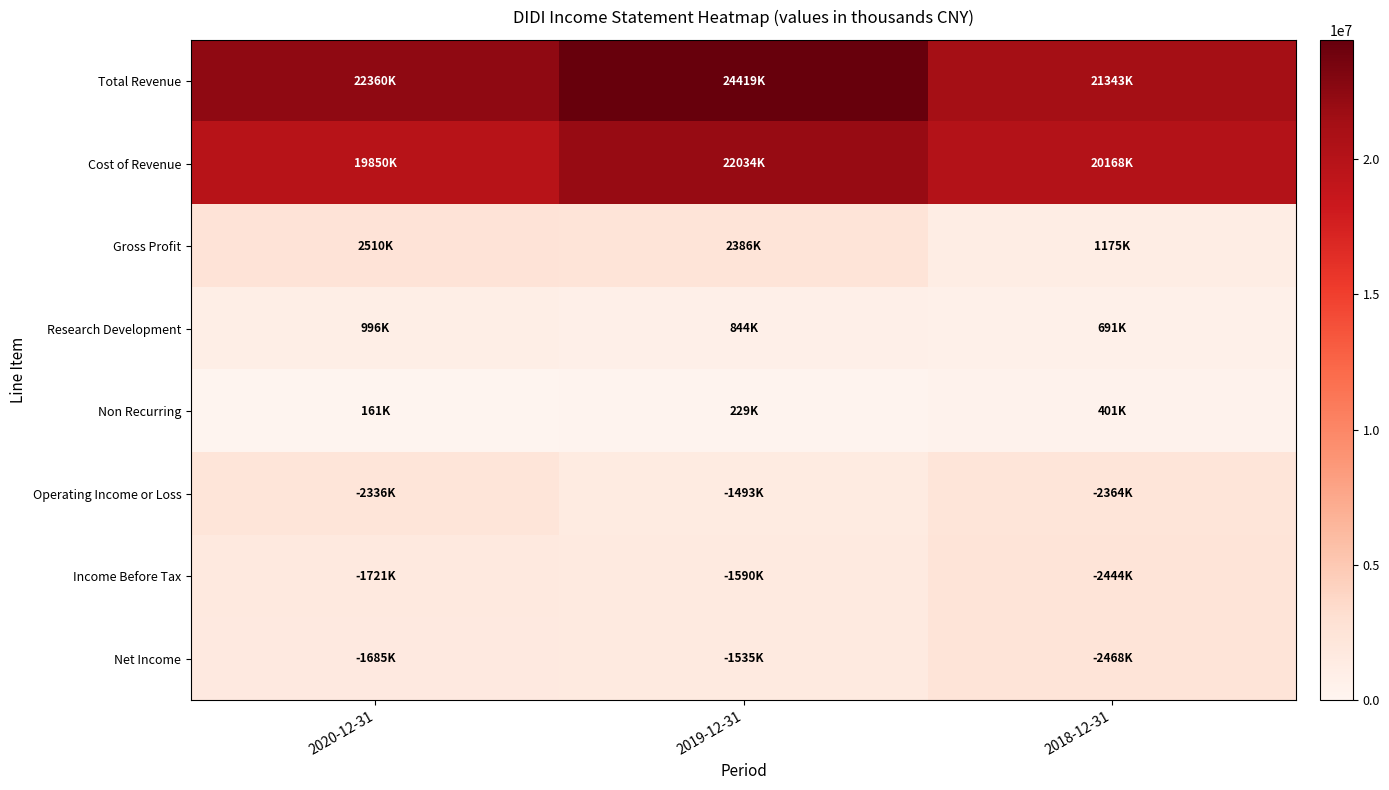

Reading left to right, extract all data points from this chart.

Total Revenue: 2020-12-31=22360300	2019-12-31=24419100	2018-12-31=21343000
Cost of Revenue: 2020-12-31=19850000	2019-12-31=22033500	2018-12-31=20168400
Gross Profit: 2020-12-31=2510300	2019-12-31=2385500	2018-12-31=1174600
Research Development: 2020-12-31=996500	2019-12-31=843600	2018-12-31=690600
Non Recurring: 2020-12-31=161200	2019-12-31=228900	2018-12-31=400800
Operating Income or Loss: 2020-12-31=2336400	2019-12-31=1493100	2018-12-31=2363800
Income Before Tax: 2020-12-31=1721300	2019-12-31=1590400	2018-12-31=2444100
Net Income: 2020-12-31=1684900	2019-12-31=1534800	2018-12-31=2467700